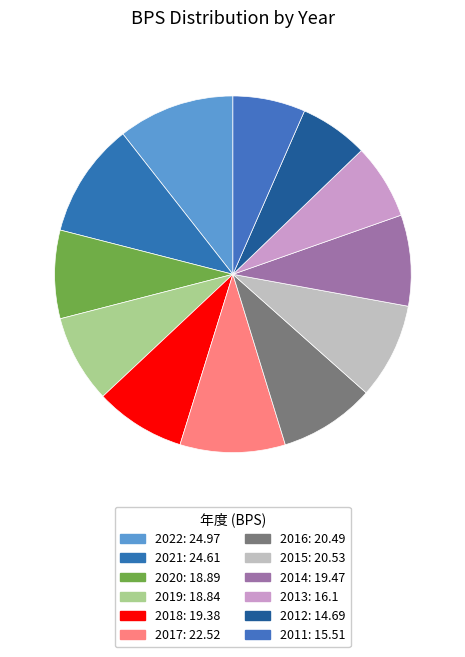

The 2013 slice represents 7% of the pie. True or false?

True